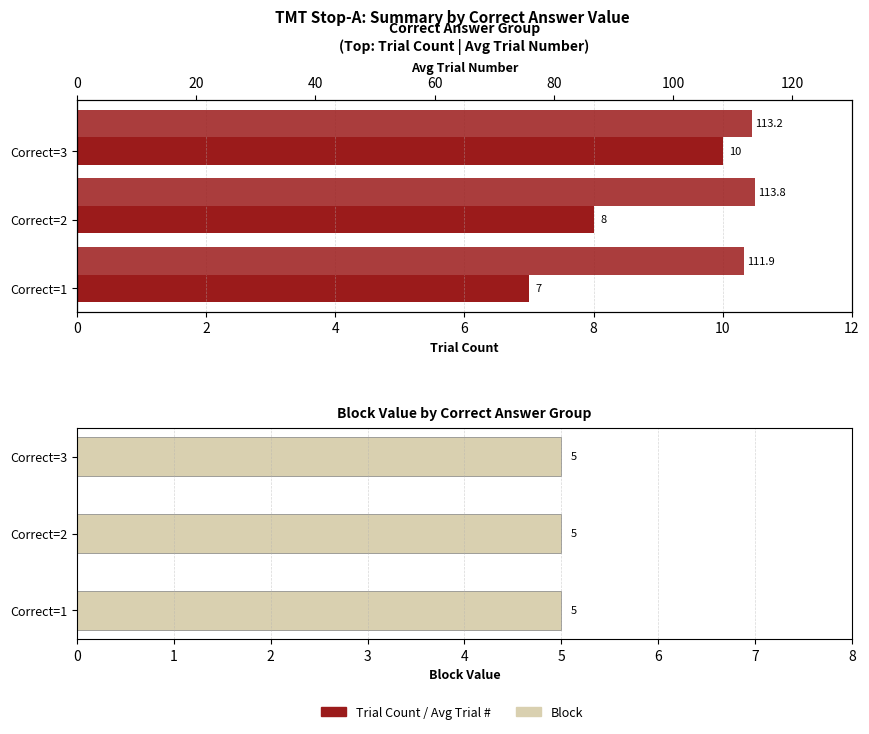

What is the value of the Trial Count bar at the 2nd from the left?

8.0